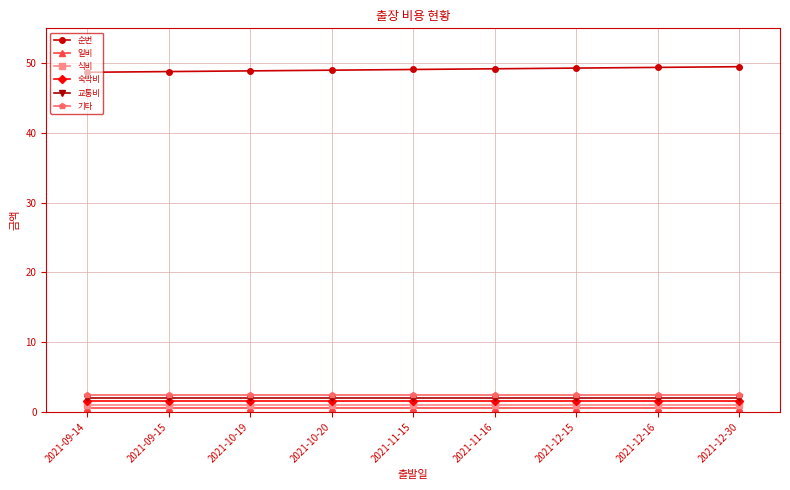

What position from the left is 2021-11-16?

6